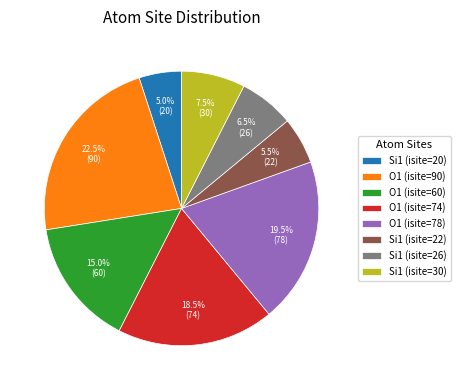

Is it true that O1 (isite=78) is 10% of the pie?

False